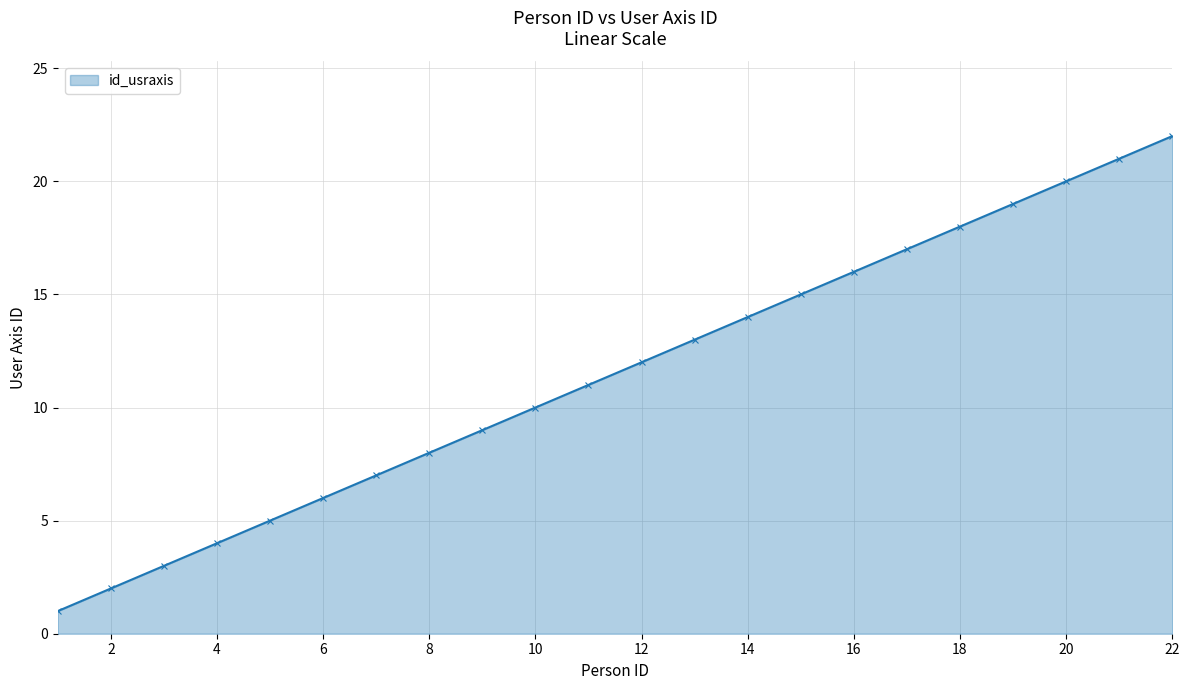

How many values are below 12?

11